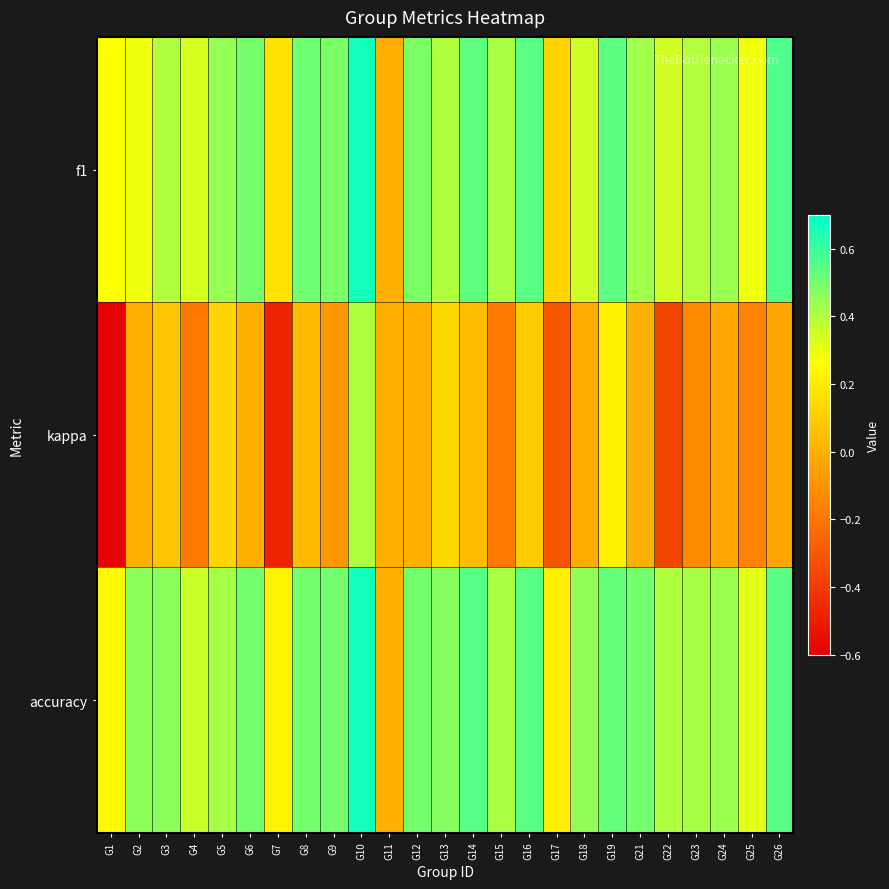

Which series has the largest total across all categories?

accuracy